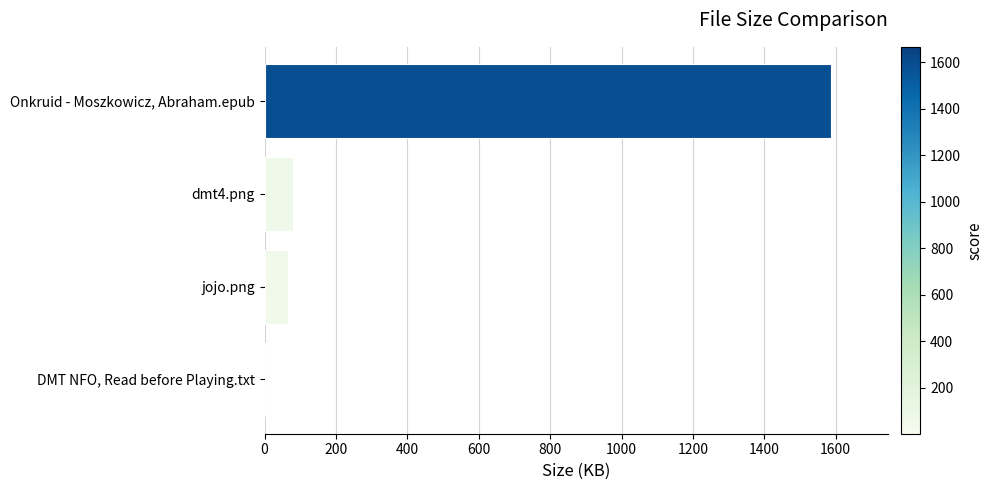

What is the greatest value displayed?

1587.5